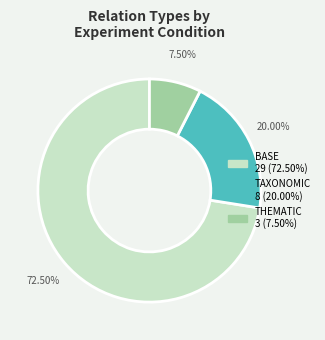

The BASE slice represents 23% of the pie. True or false?

False